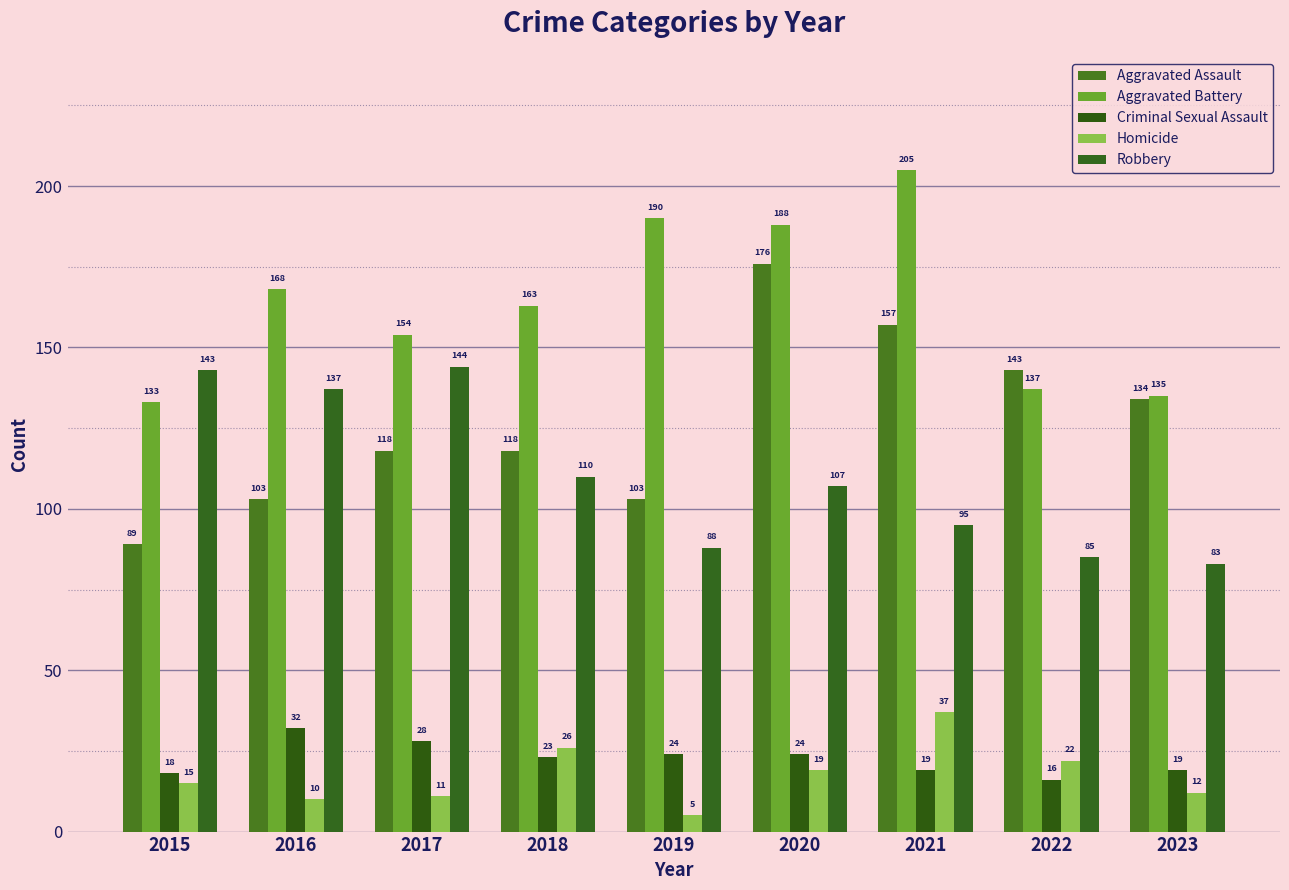

What is the difference between the maximum and minimum values in the Aggravated Assault series?

87